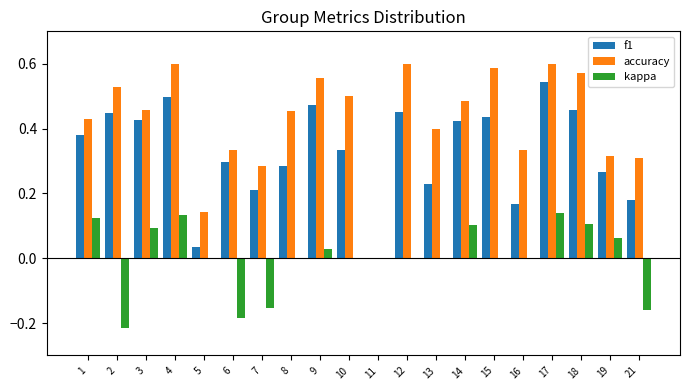

Is it true that accuracy equals 0.6 at 18?

True